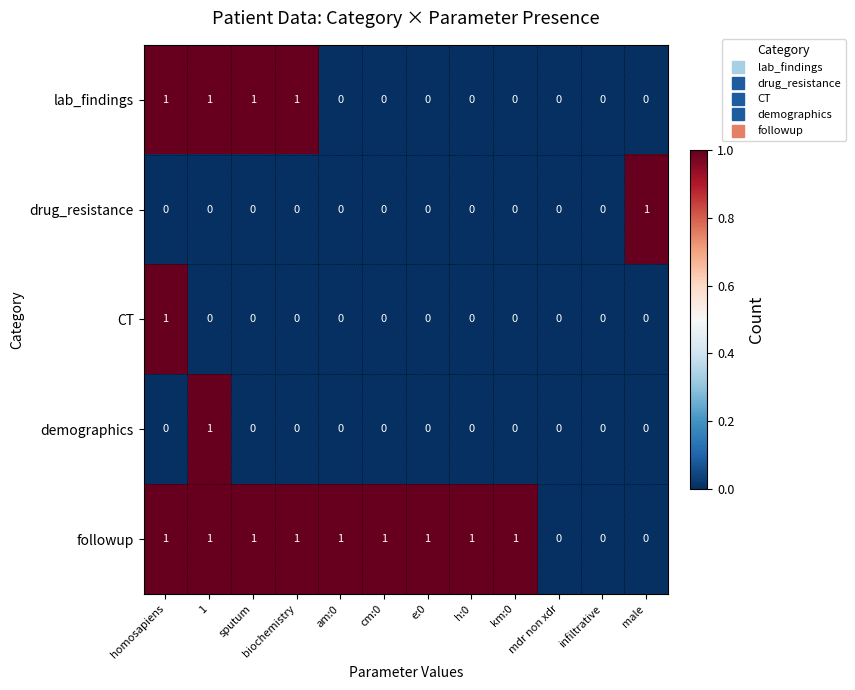

The demographics series shows 0 at h:0. True or false?

True